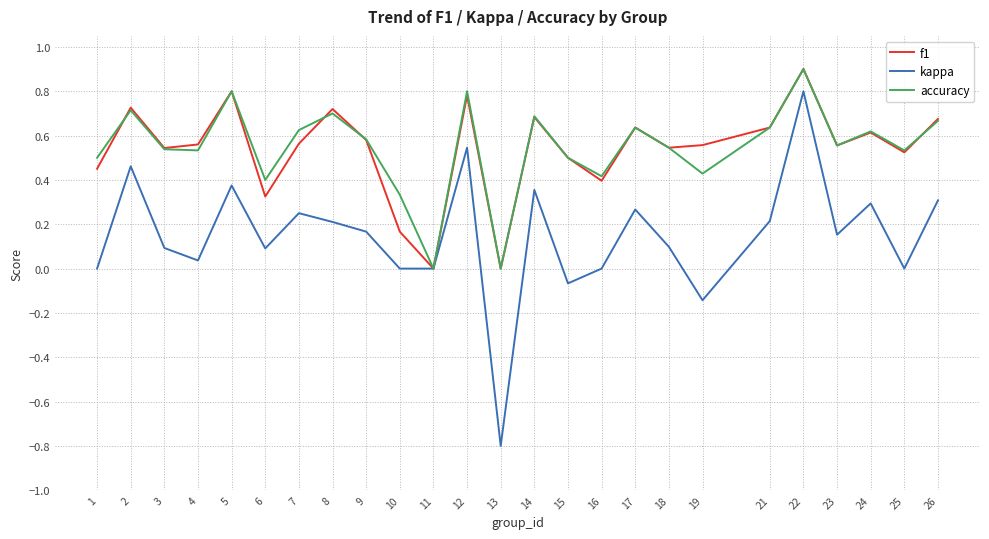

The f1 series shows 0.4 at 16. True or false?

True